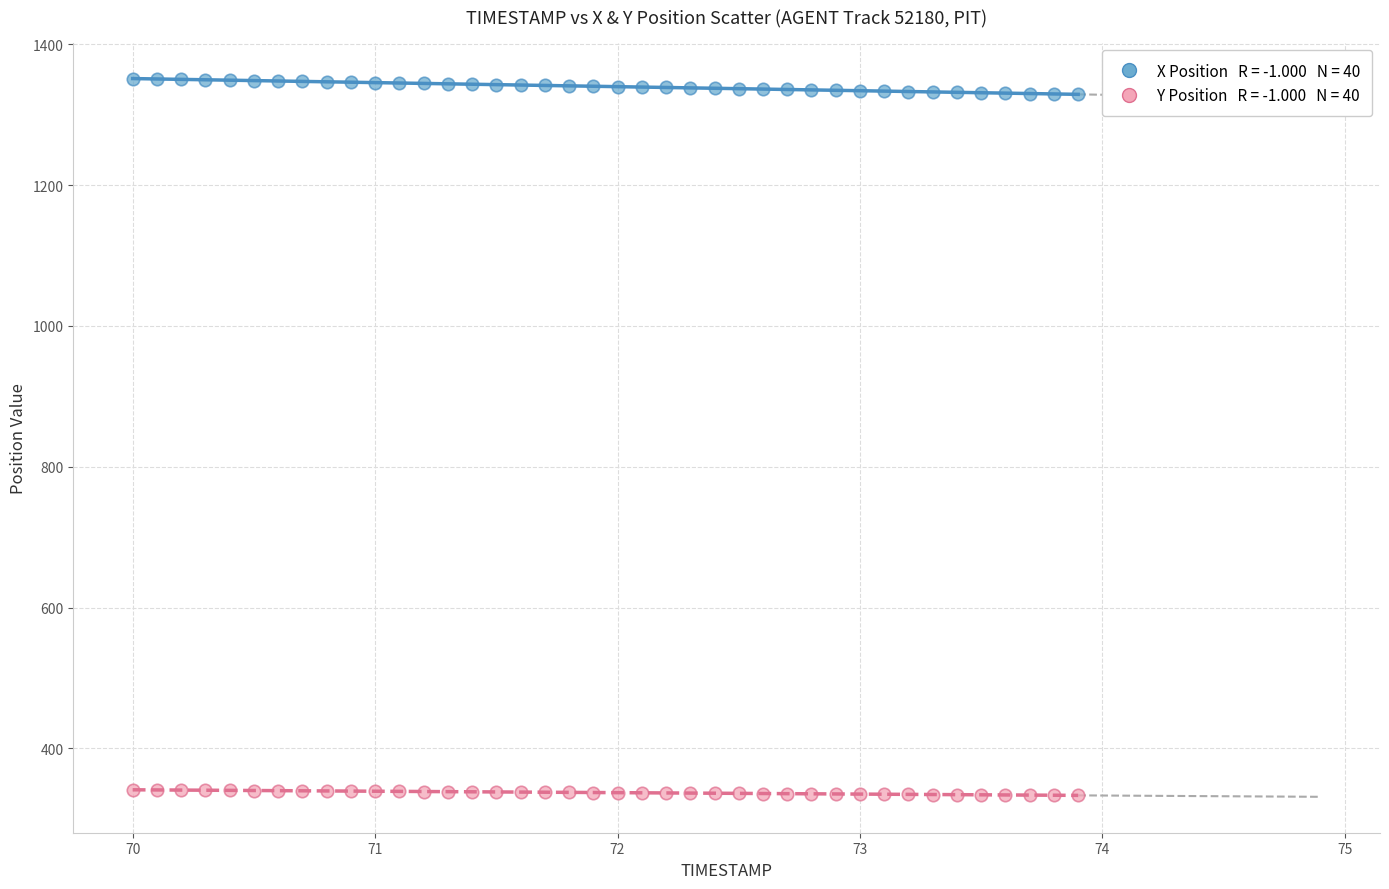

Across all data points, what is the range of Y values (max minus min)?

1017.9